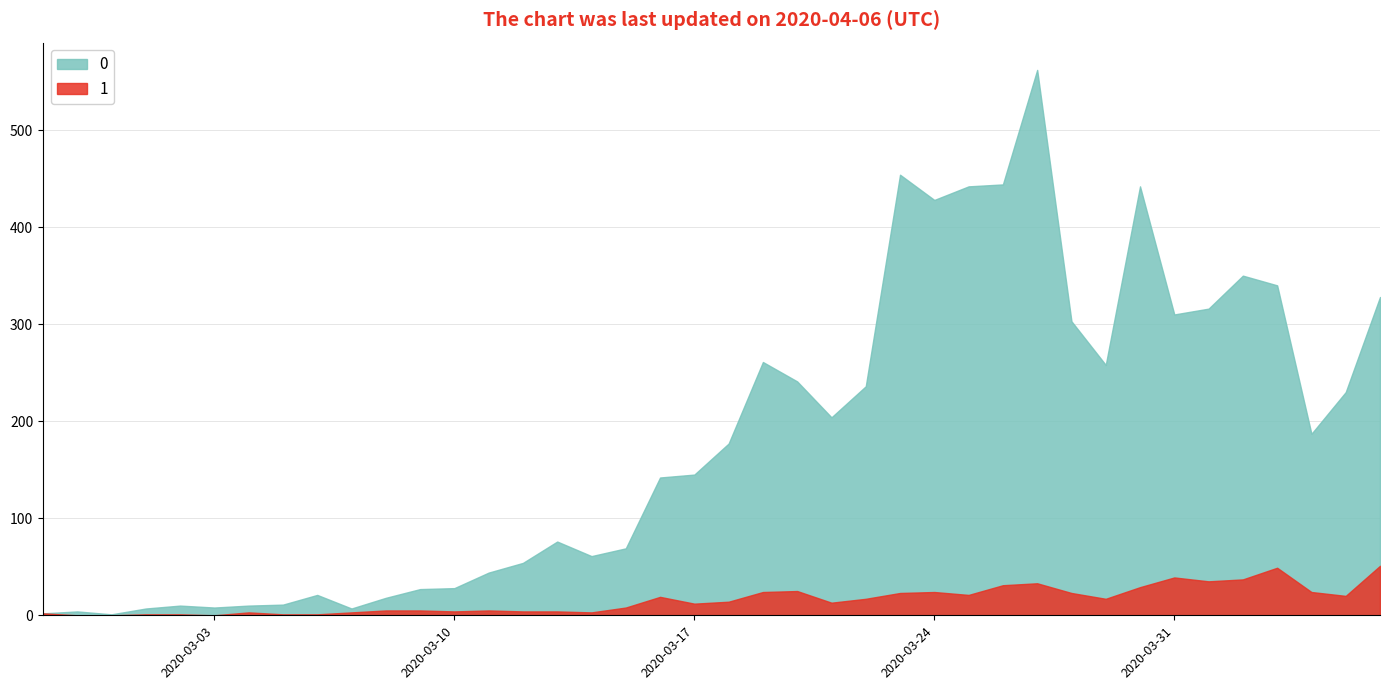

The value of 0 at 2020-03-10 is 44. True or false?

False